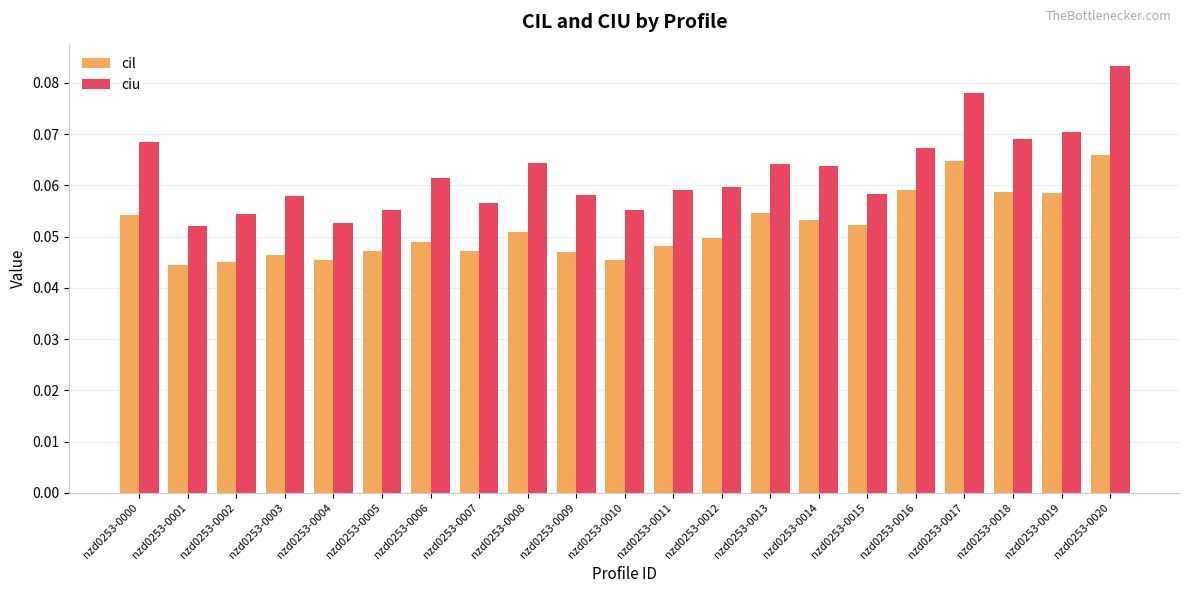

What is the sum of all cil values?

1.1